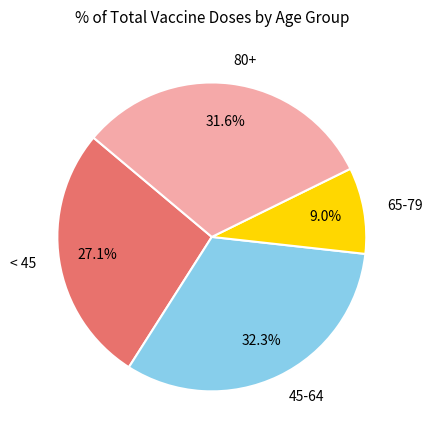

Which slice is the largest?

45-64